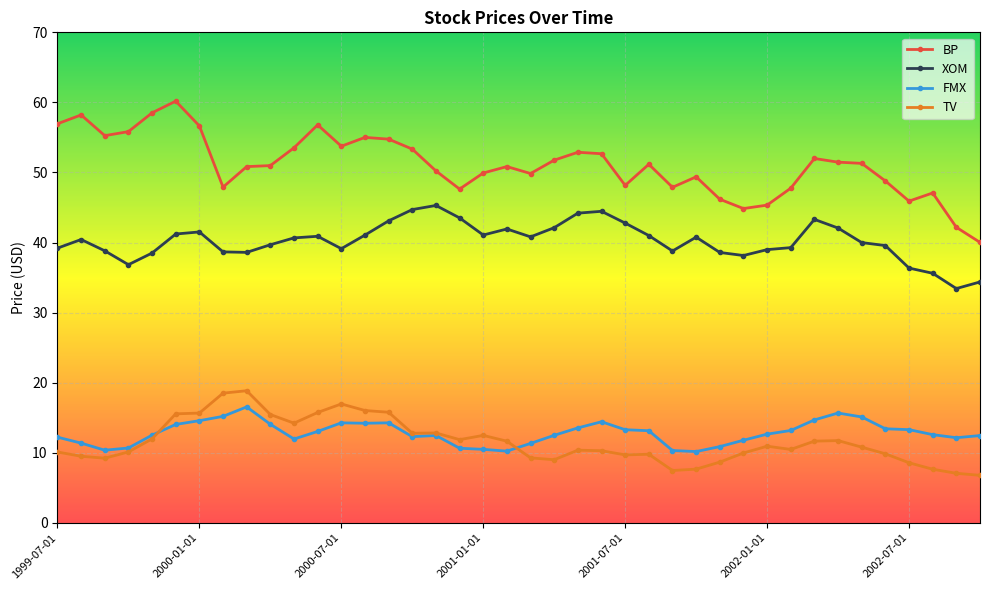

True or false: XOM and FMX cross at least once.

False